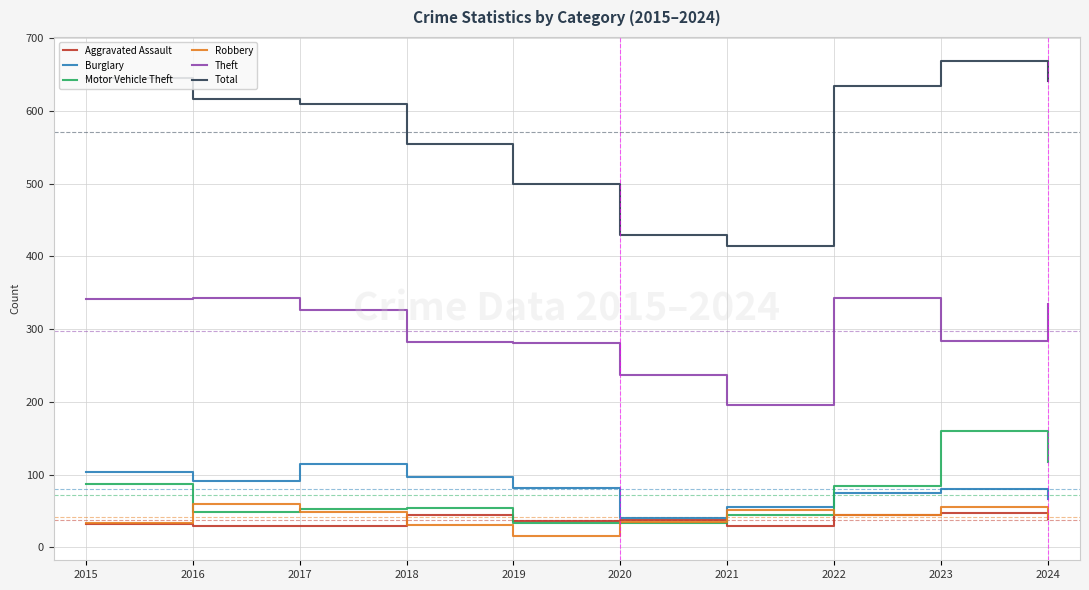

At which category is the sum across all series the highest?

2023